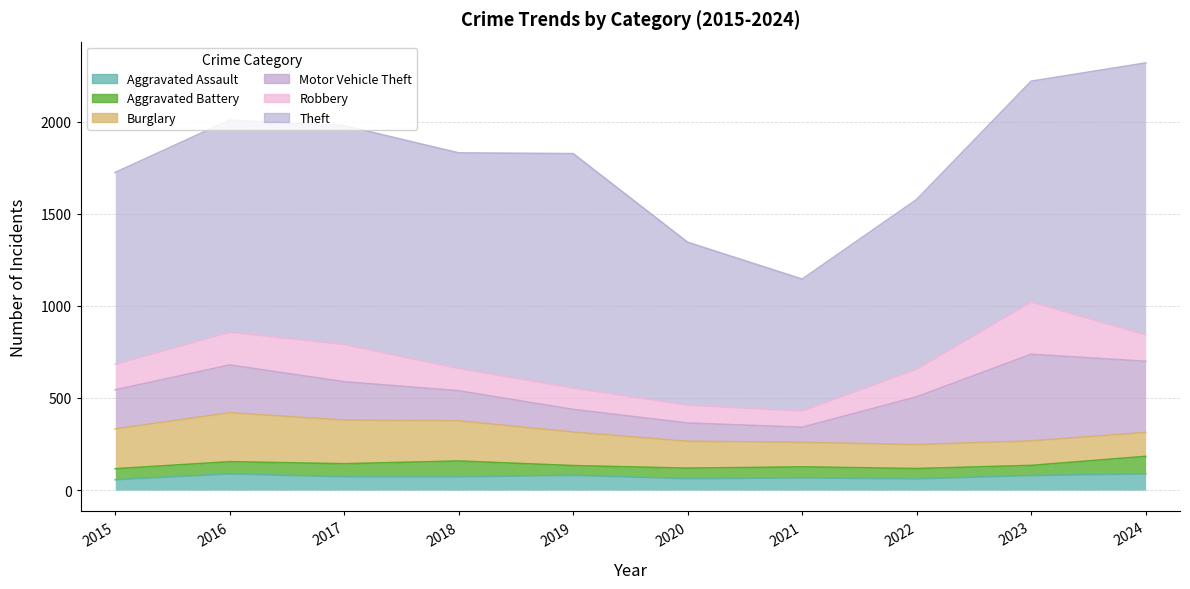

At 2022, list the series in order from largest to smallest.

Theft, Motor Vehicle Theft, Robbery, Burglary, Aggravated Assault, Aggravated Battery